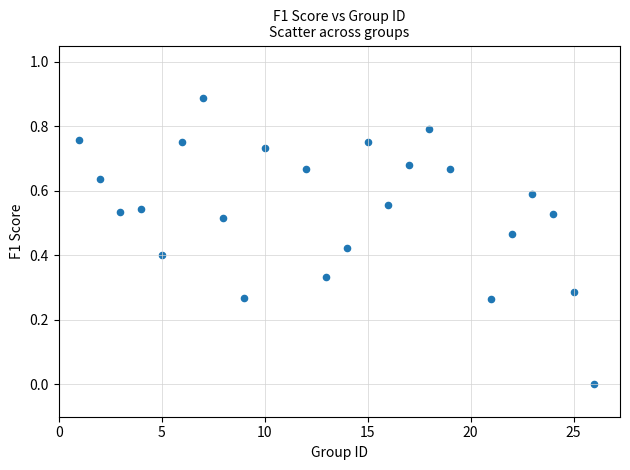

What is the range of X values (max minus min)?

25.0